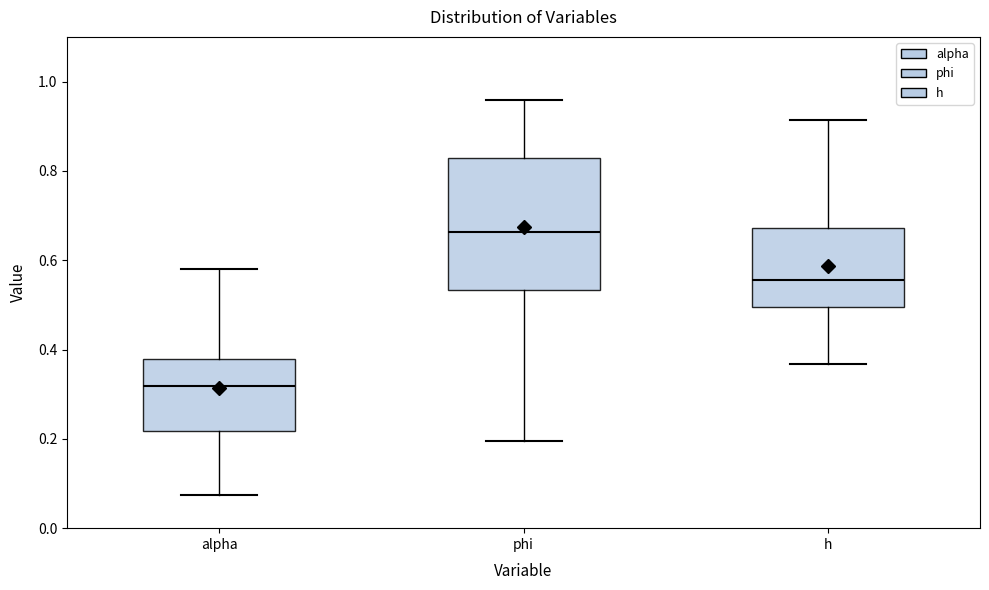

Which box is the tallest, from its lower edge to its upper edge?

phi